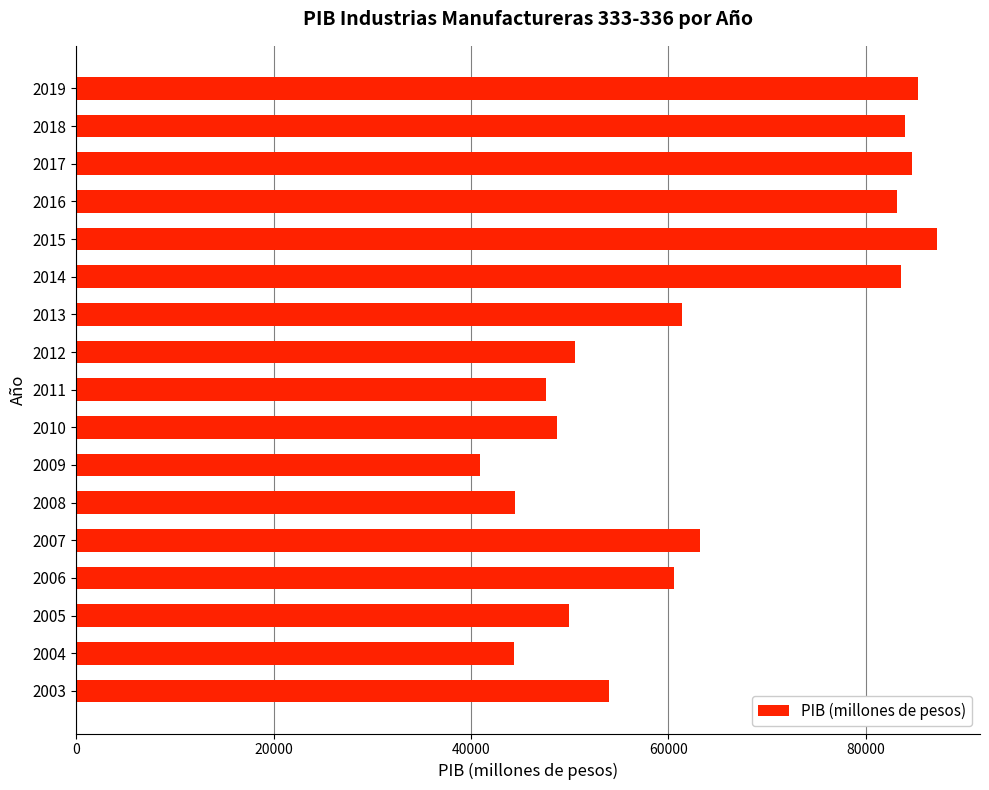

What is the change in value from 2011 to 2017?

+37106.3